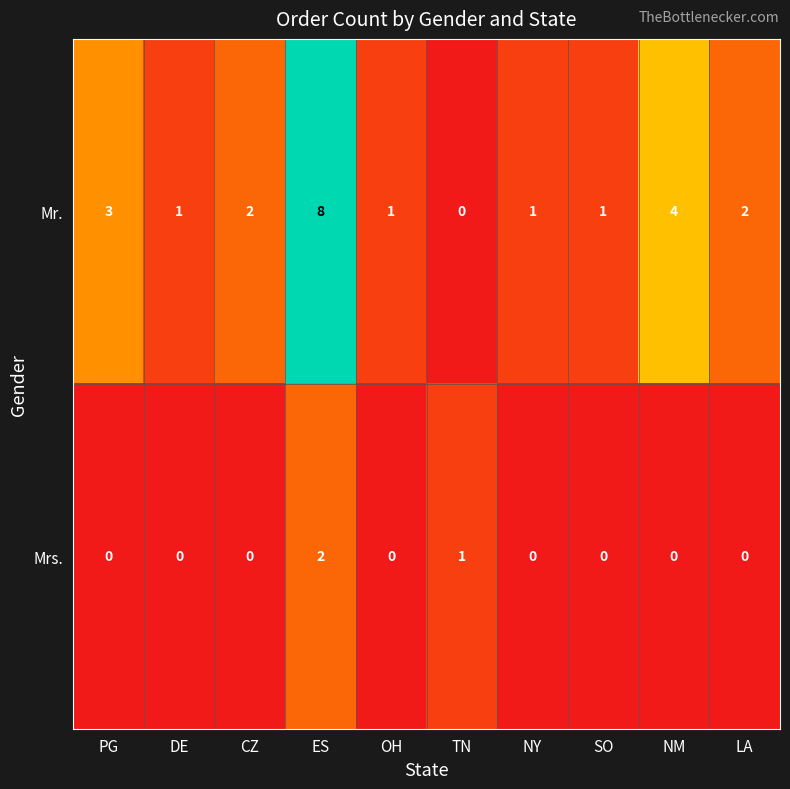

How many data points does each series have?

10